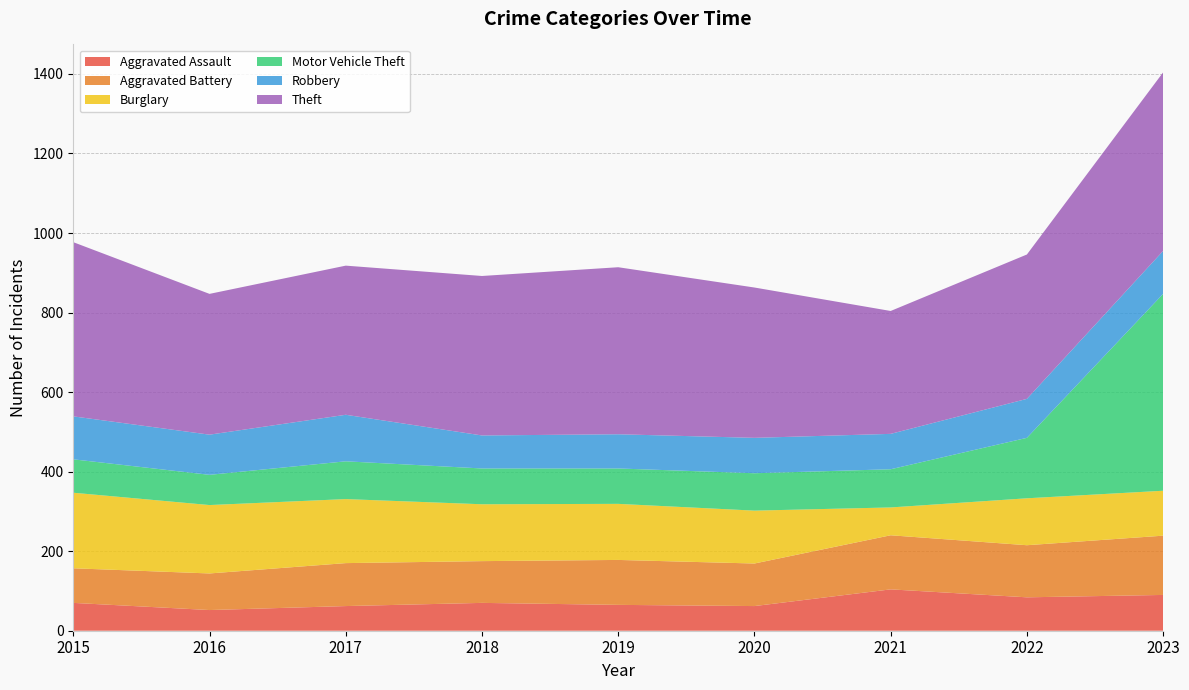

Reading left to right, extract all data points from this chart.

Aggravated Assault: 2015=70	2016=52	2017=62	2018=70	2019=65	2020=62	2021=104	2022=84	2023=90
Aggravated Battery: 2015=87	2016=92	2017=108	2018=105	2019=113	2020=107	2021=136	2022=131	2023=149
Burglary: 2015=190	2016=172	2017=161	2018=143	2019=141	2020=133	2021=70	2022=118	2023=113
Motor Vehicle Theft: 2015=84	2016=76	2017=95	2018=90	2019=89	2020=94	2021=96	2022=152	2023=495
Robbery: 2015=108	2016=101	2017=117	2018=83	2019=86	2020=89	2021=89	2022=98	2023=108
Theft: 2015=438	2016=354	2017=375	2018=401	2019=420	2020=378	2021=309	2022=363	2023=449